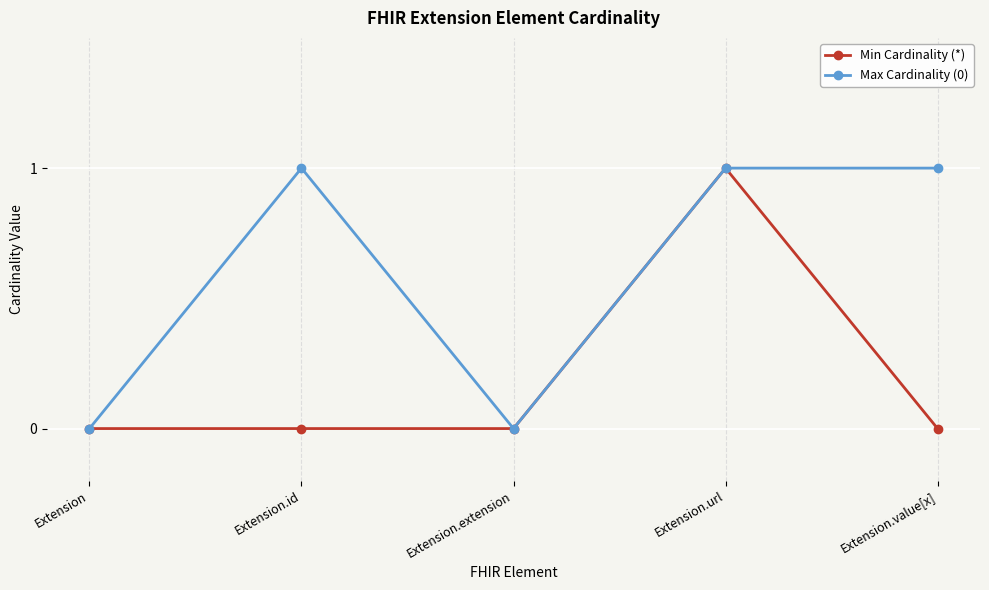

What is the difference between the Min Cardinality (*) values at Extension and Extension.url?

1